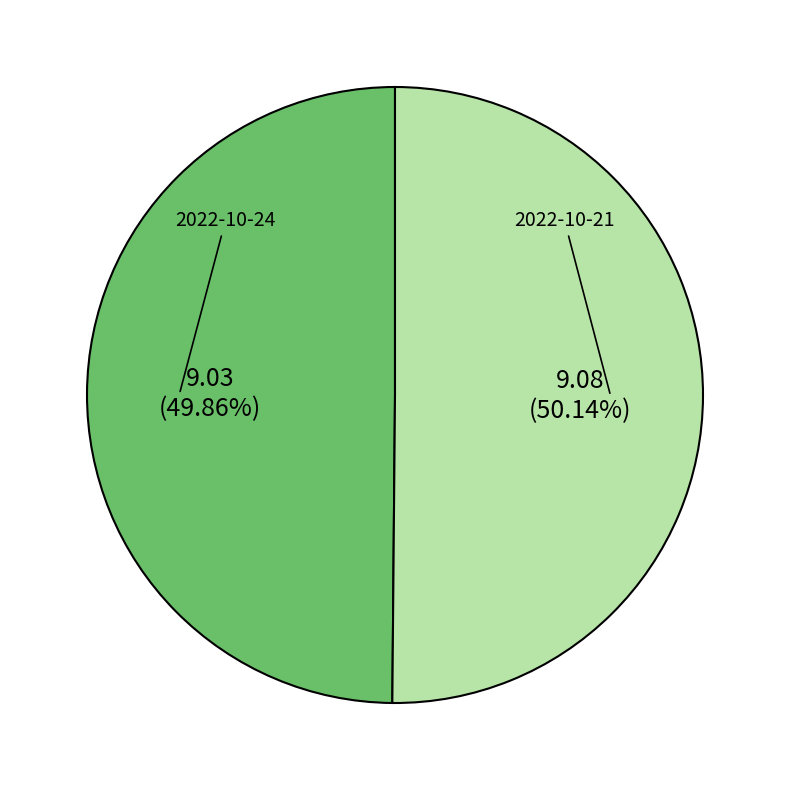

What is the ratio of the value at 2022-10-24 to the value at 2022-10-21?

1.0